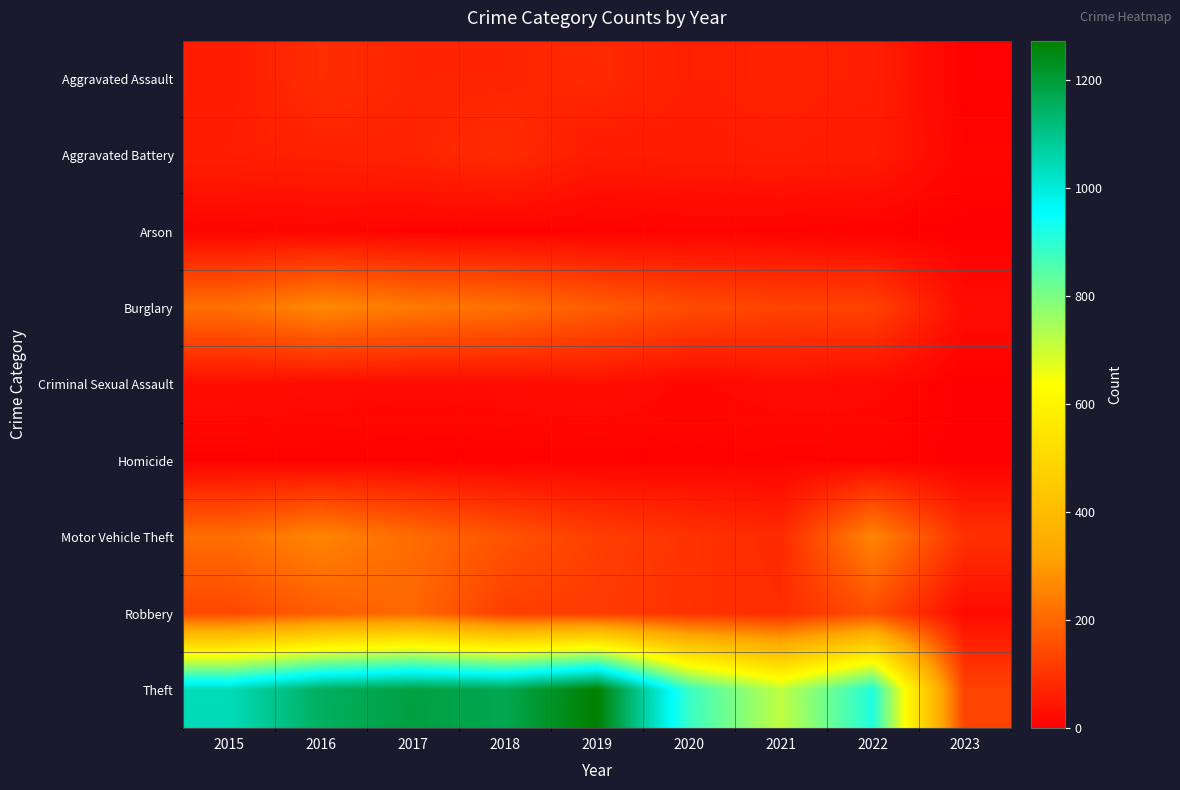

Rank the series by their maximum value, from lowest to highest.

Homicide, Arson, Criminal Sexual Assault, Aggravated Battery, Aggravated Assault, Robbery, Motor Vehicle Theft, Burglary, Theft